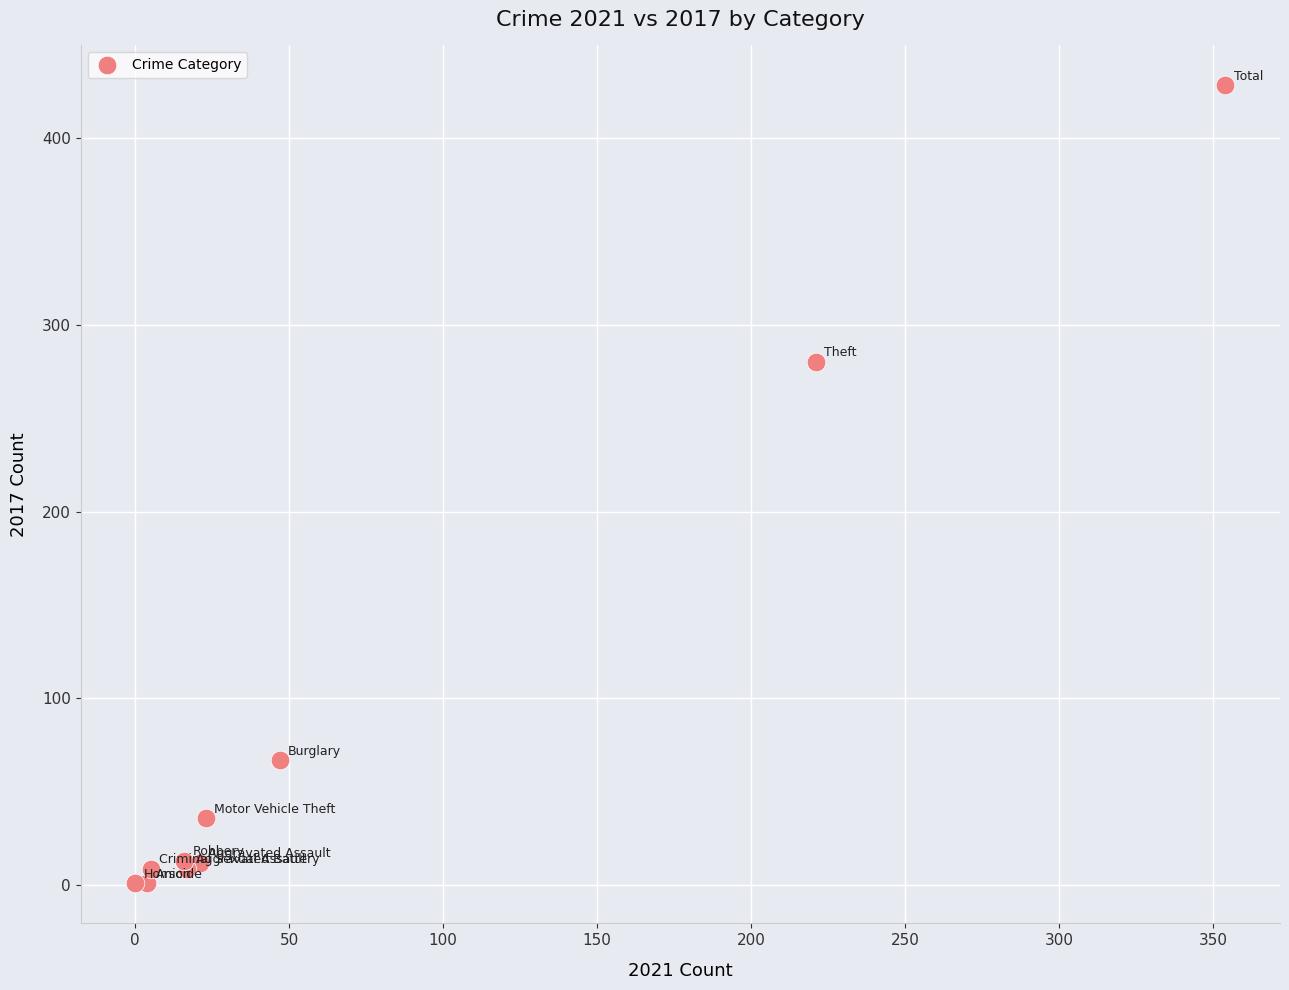

What Y value in the scatter plot is closest to 214?

280